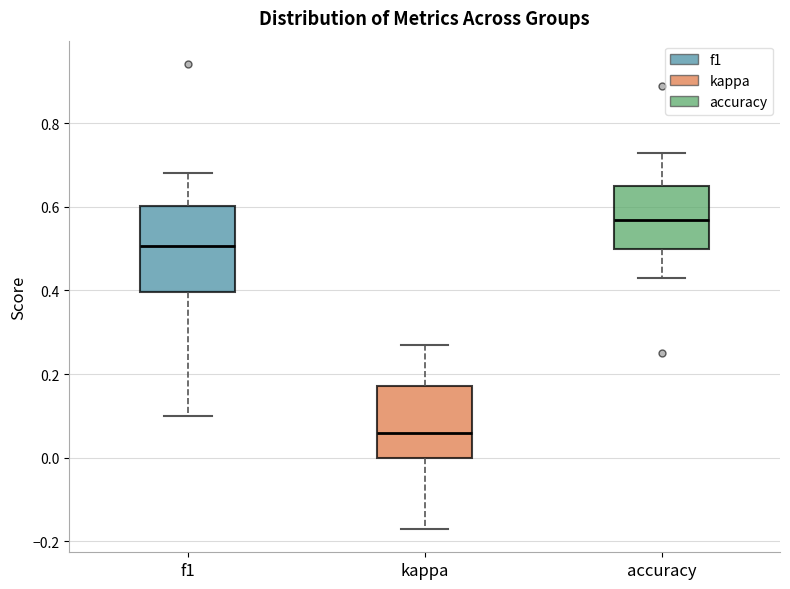

Where does the median line of the box for accuracy sit on the y-axis? The values are not printed on the chart, so give them approximately, as read against the axis.

0.56